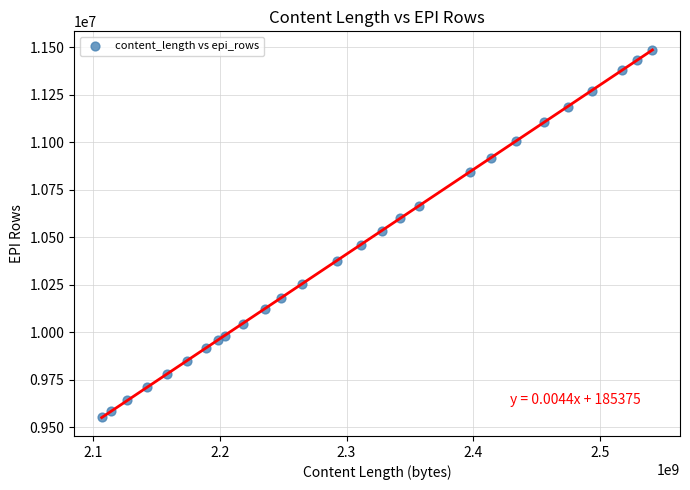

What is the range of X values (max minus min)?

435080062